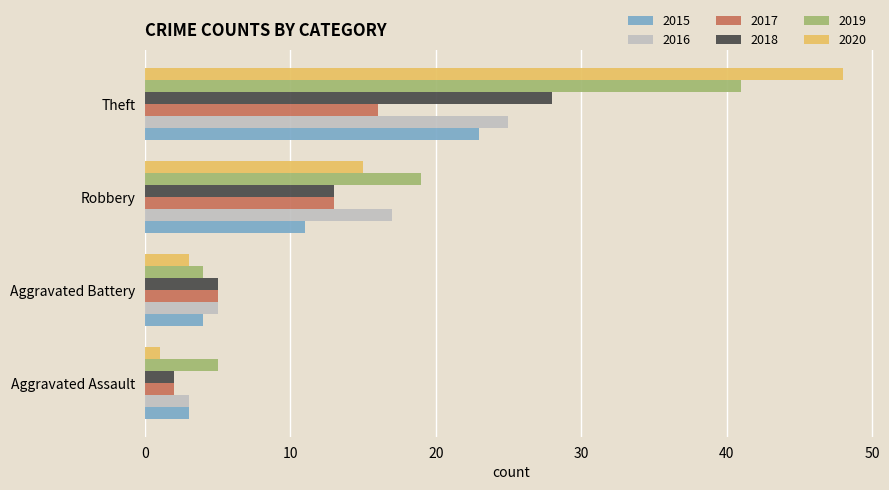

Between Robbery and Theft, which series saw the biggest shift?

2020